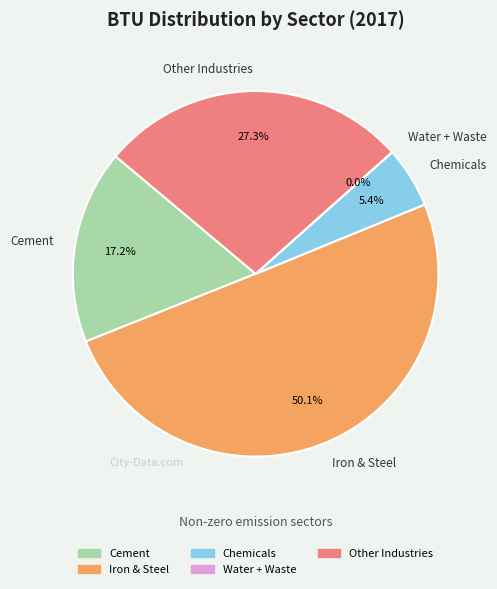

Which category accounts for the majority?

Iron & Steel